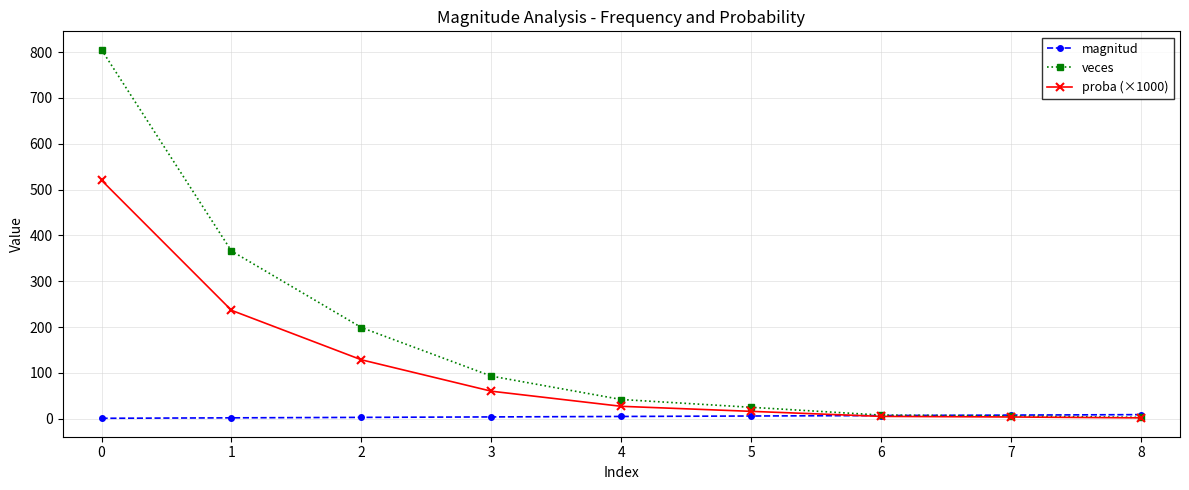

Is the value of proba (×1000) at 5 greater than the value of magnitud at 6?

Yes